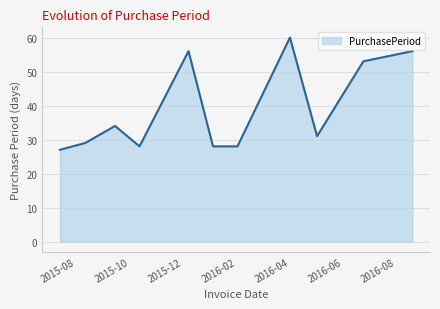

What is the minimum value shown in the chart?

27